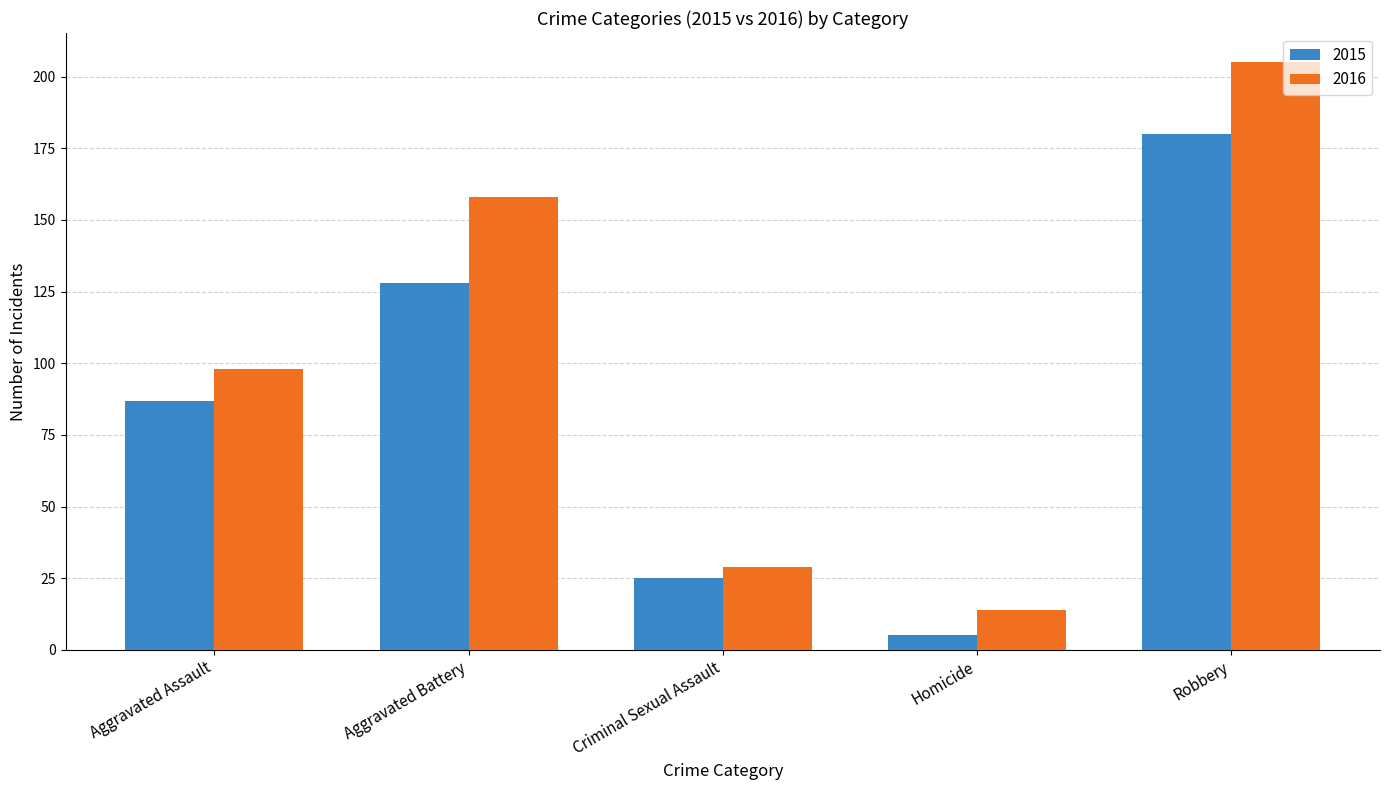

Which series has the largest range (max minus min)?

2016